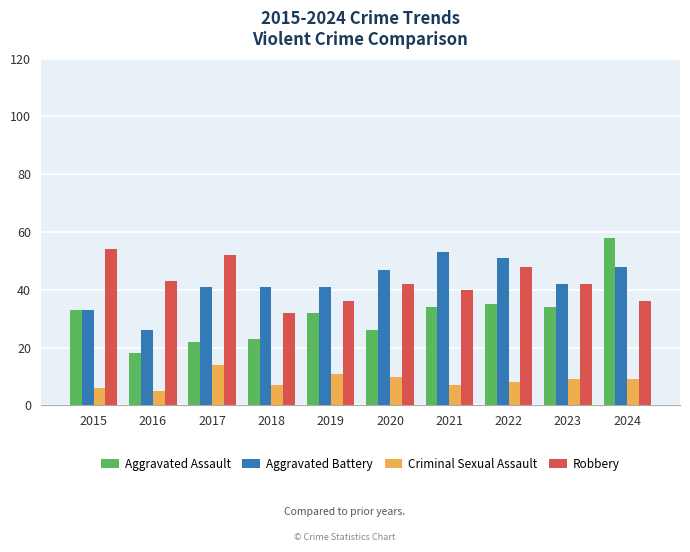

What is the spread (max minus min) of values at 2020?

37